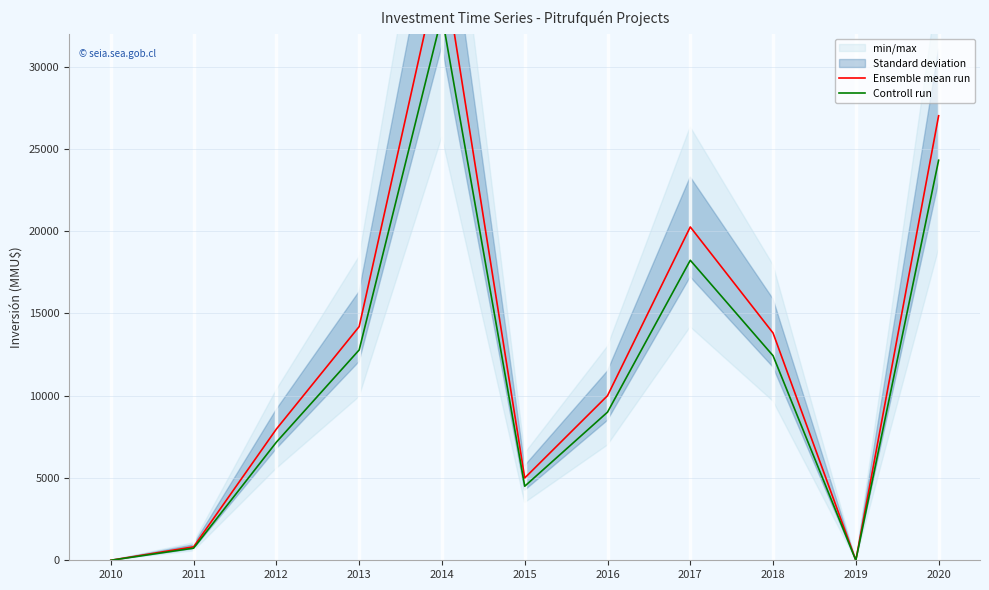

What is the difference between the second highest and second lowest values in the Controll run series?

24309.0